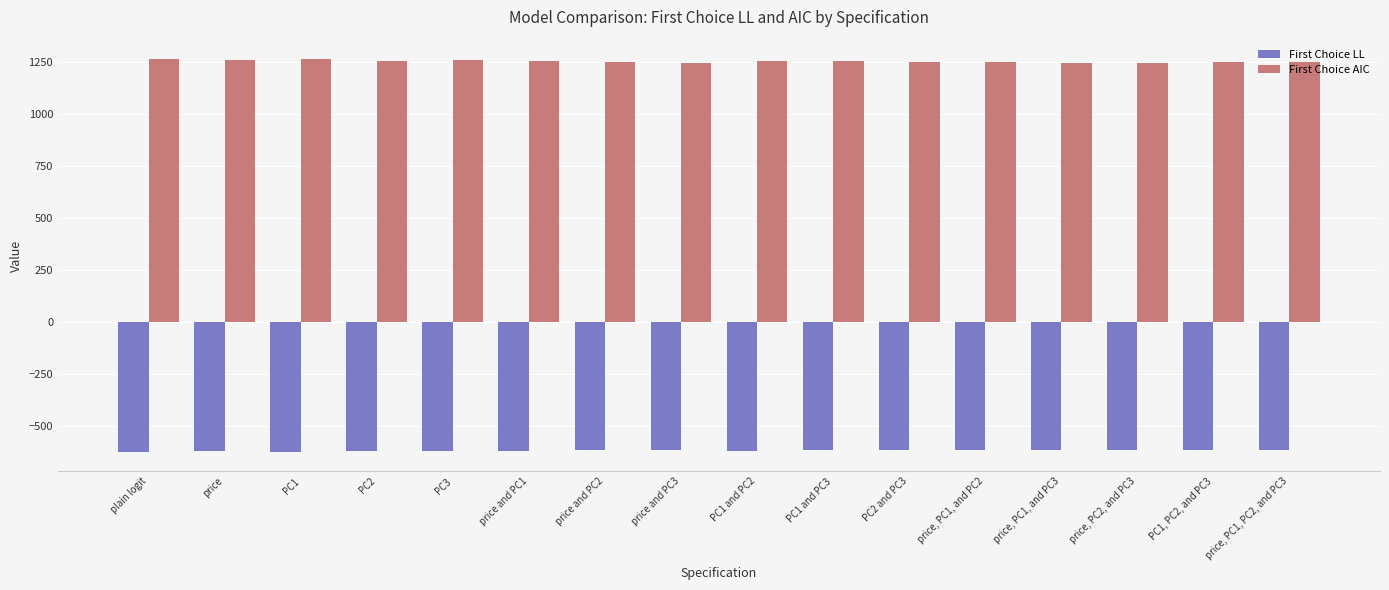

Rank the series by their maximum value, from lowest to highest.

First Choice LL, First Choice AIC